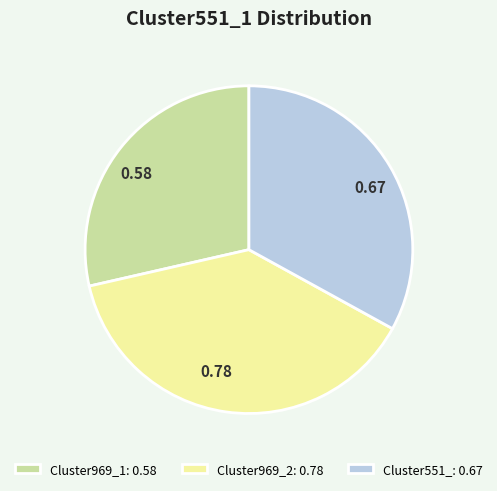

Is the sum of Cluster551_ and Cluster969_2 greater than half?

Yes